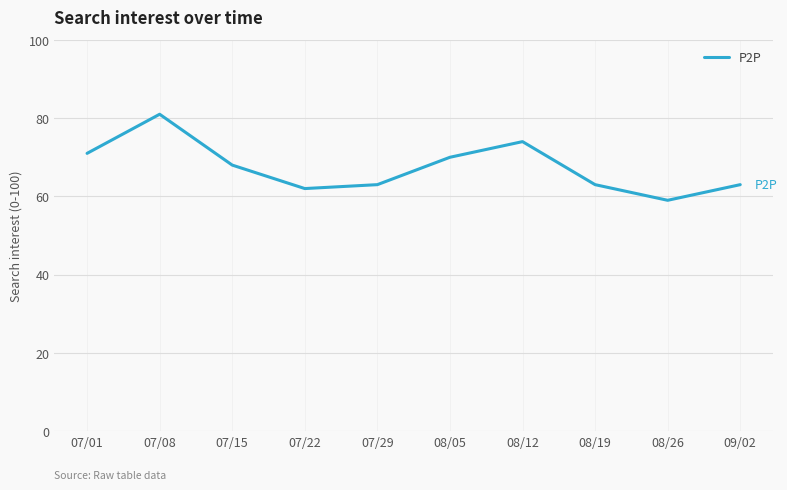

What is the ratio of the value at 08/12 to the value at 08/19?

1.2